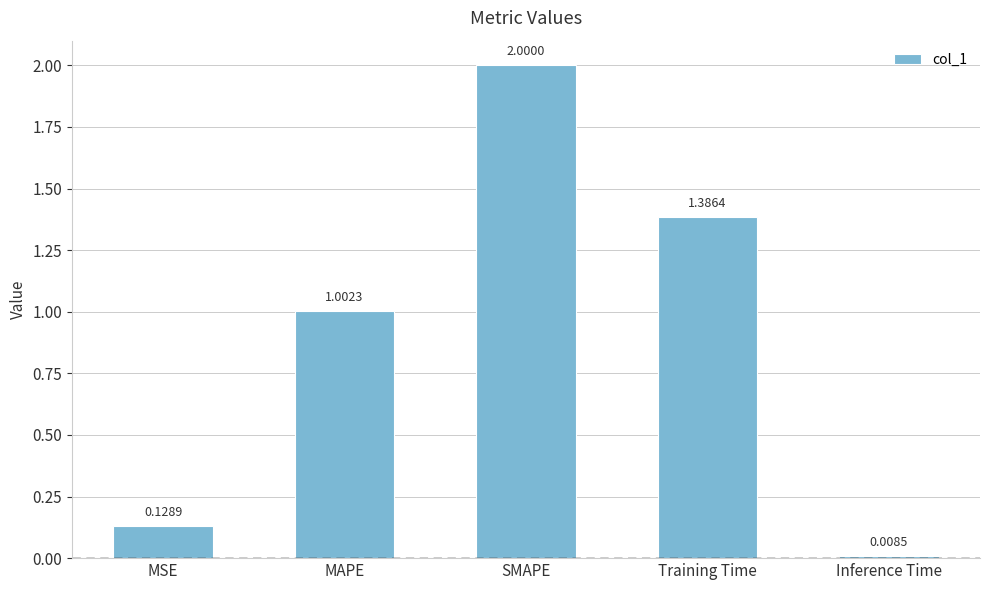

What is the sum of all values?

4.5